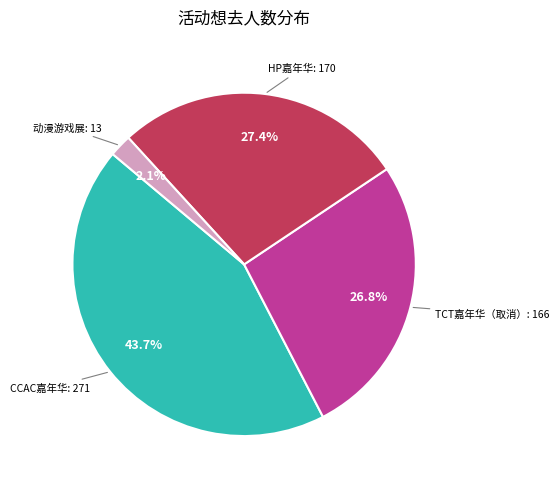

Does any single category account for the majority?

No